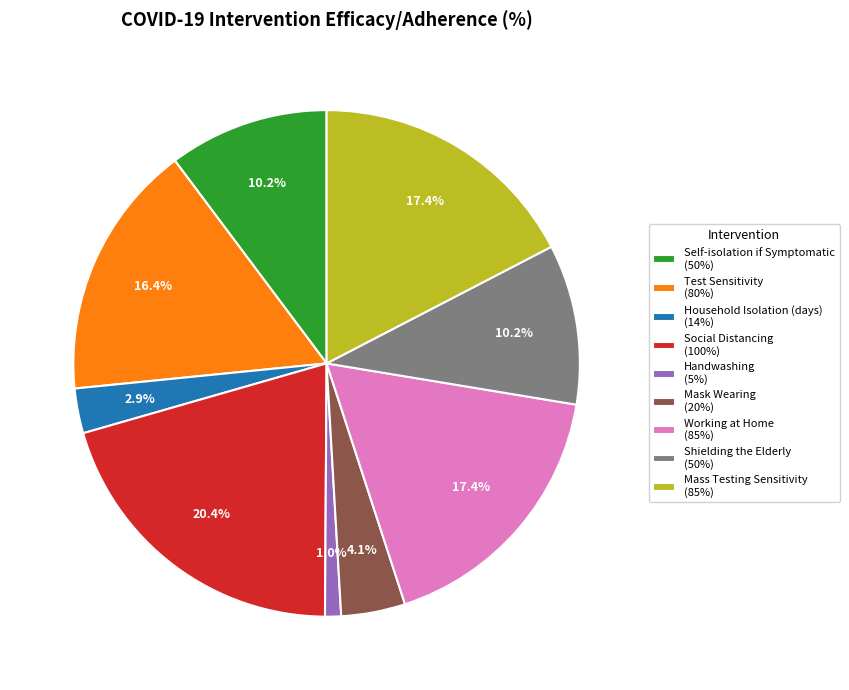

To the nearest percent, what is the difference between the largest and smallest slice percentages?

19%